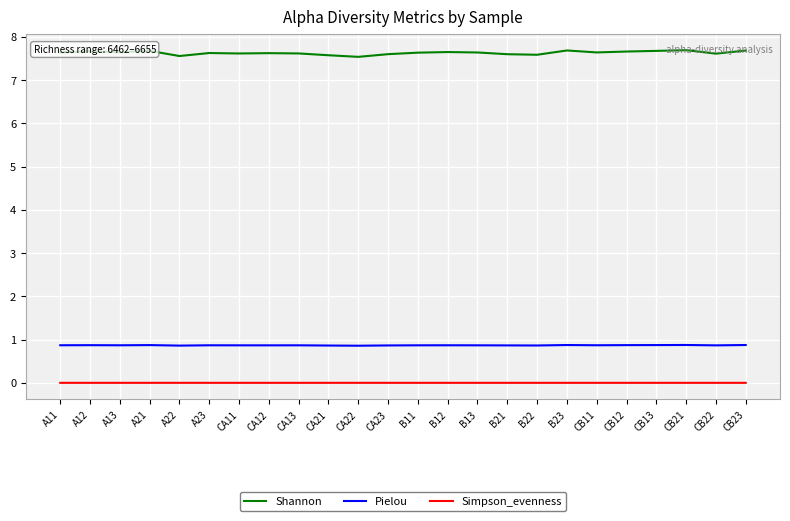

Is the value of Shannon at A12 greater than the value of Pielou at CB12?

Yes